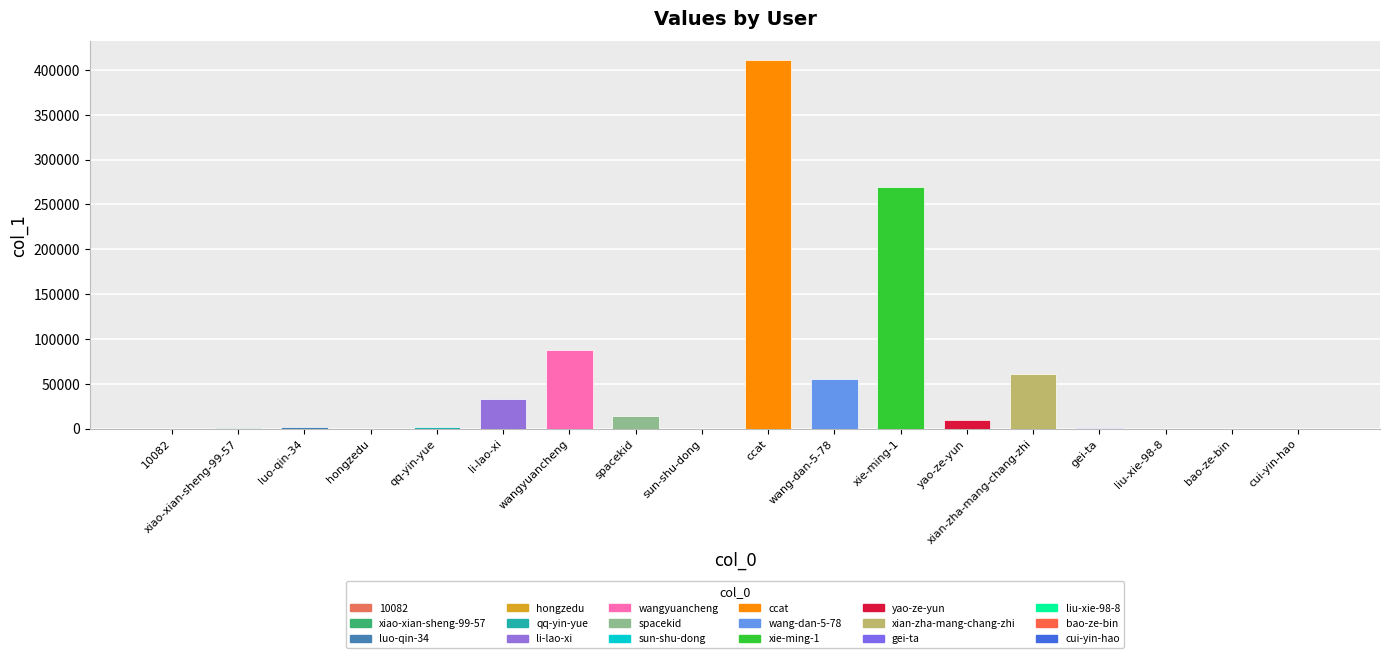

What is the label of the 2nd bar from the right?

bao-ze-bin